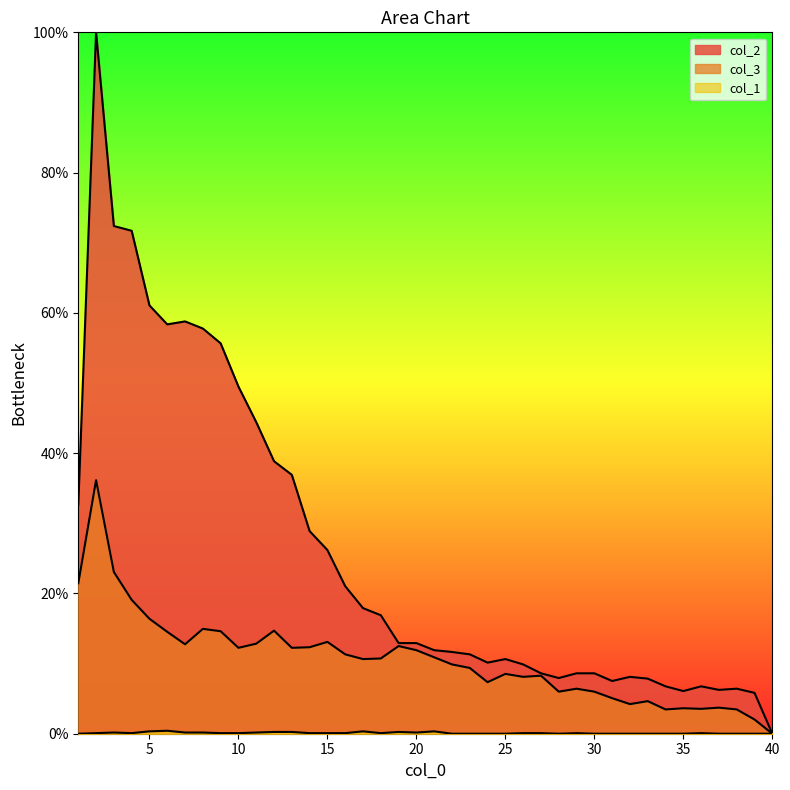

Reading left to right, what are all the values shown in this chart?

col_1: 1=0.0	2=0.1	3=0.2	4=0.1	5=0.3	6=0.4	7=0.2	8=0.2	9=0.1	10=0.1	11=0.2	12=0.3	13=0.3	14=0.1	15=0.1	16=0.1	17=0.3	18=0.1	19=0.3	20=0.2	21=0.3	22=0.0	23=0.0	24=0.0	25=0.0	26=0.1	27=0.1	28=0.0	29=0.1	30=0.0	31=0.0	32=0.0	33=0.0	34=0.0	35=0.0	36=0.1	37=0.0	38=0.0	39=0.0	40=0.0
col_3: 1=21.5	2=36.1	3=23.1	4=19.1	5=16.4	6=14.5	7=12.8	8=14.9	9=14.6	10=12.2	11=12.8	12=14.7	13=12.2	14=12.3	15=13.1	16=11.3	17=10.6	18=10.7	19=12.5	20=11.9	21=10.9	22=9.9	23=9.4	24=7.3	25=8.5	26=8.1	27=8.3	28=6.0	29=6.4	30=6.0	31=5.1	32=4.2	33=4.6	34=3.5	35=3.6	36=3.5	37=3.7	38=3.5	39=2.0	40=0.0
col_2: 1=32.6	2=100.0	3=72.4	4=71.7	5=61.1	6=58.4	7=58.8	8=57.8	9=55.7	10=49.5	11=44.4	12=38.9	13=36.9	14=28.9	15=26.2	16=21.0	17=17.9	18=16.9	19=12.9	20=12.9	21=11.9	22=11.7	23=11.3	24=10.1	25=10.6	26=9.9	27=8.6	28=7.9	29=8.6	30=8.6	31=7.5	32=8.1	33=7.9	34=6.8	35=6.1	36=6.8	37=6.2	38=6.4	39=5.8	40=0.0